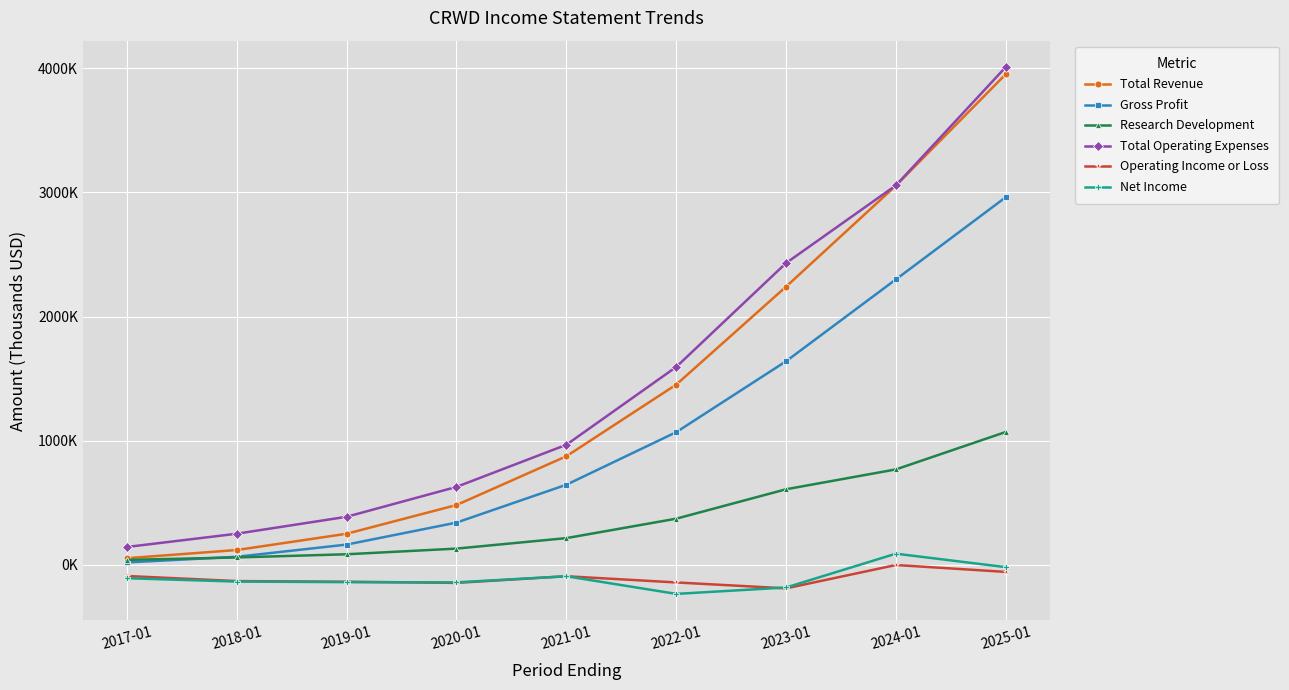

Reading left to right, list all the values displayed in this chart.

Total Revenue: 52700	118800	249800	481400	874400	1451600	2241200	3055600	3953600
Gross Profit: 18700	64300	162600	339800	644900	1068400	1640000	2299800	2962100
Research Development: 39100	58900	84600	130200	214700	371300	608400	768500	1070100
Total Operating Expenses: 143300	250200	386700	627500	967000	1594100	2431300	3057600	4011300
Operating Income or Loss: -90600	-131400	-136900	-146100	-92500	-142500	-190100	-2000	-57600
Net Income: -108400	-135500	-140100	-141800	-92600	-234800	-183200	89300	-19300